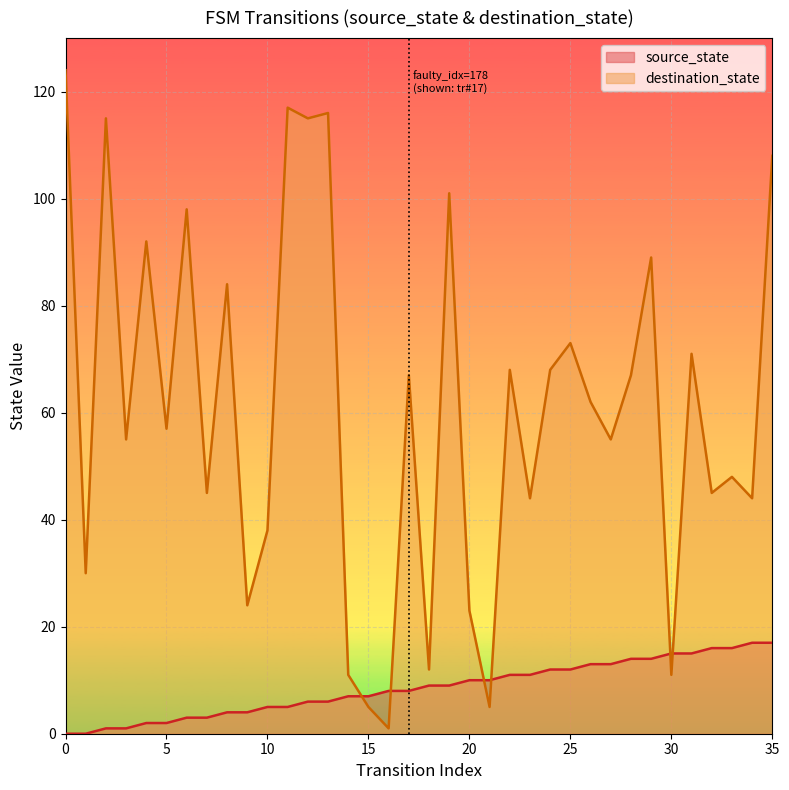

What is the difference between the maximum and minimum values in the source_state series?

17